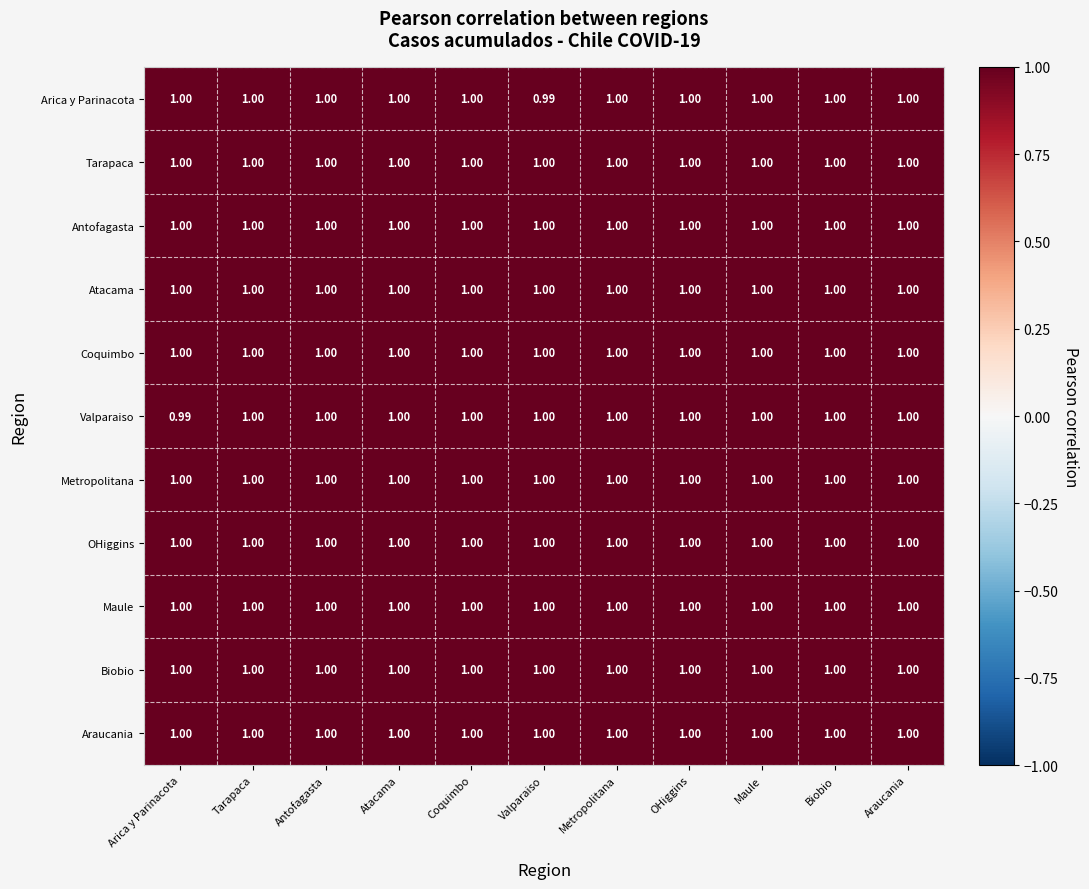

Between Atacama and Valparaiso, which series saw the biggest shift?

Arica y Parinacota